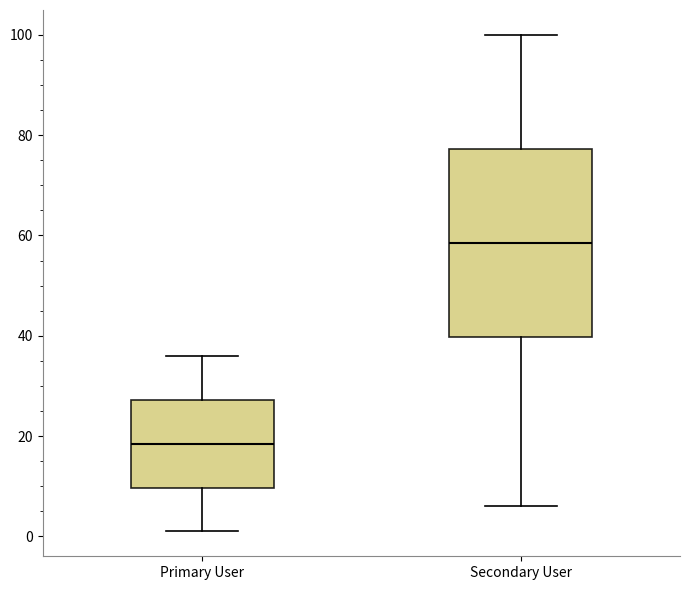

Reading left to right, read every box against the y-axis: the position of its median line, the range the box covers, and the ends of its whiskers. The values are not printed on the chart, so give them approximately, as read against the axis.

Primary User: median 18, box 10 to 28, whiskers 2 to 36
Secondary User: median 58, box 40 to 78, whiskers 6 to 100